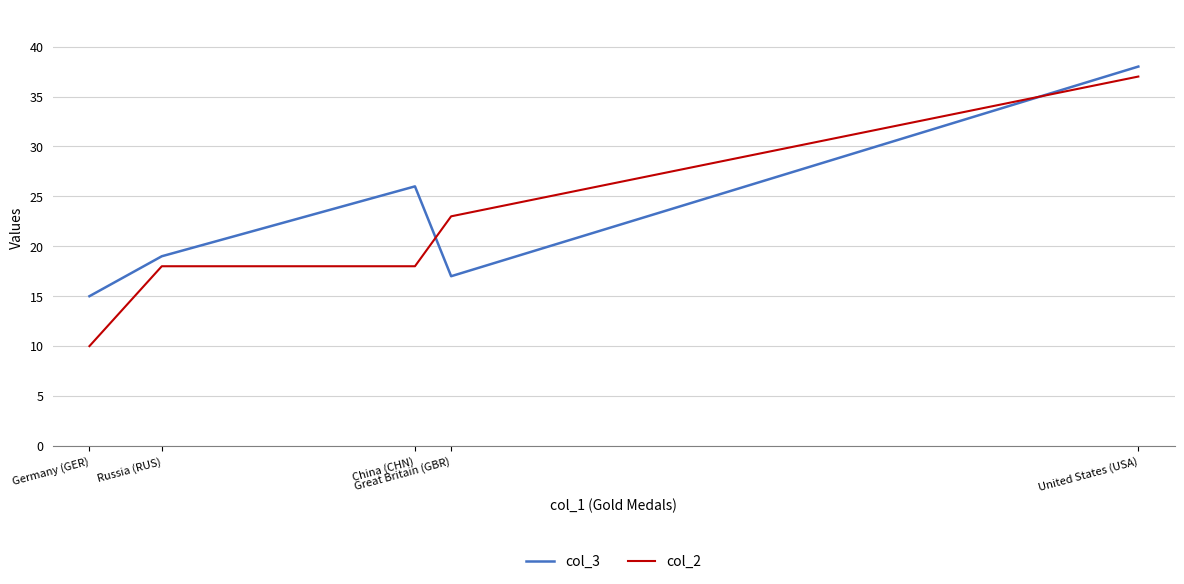

Which series has the largest total across all categories?

col_3